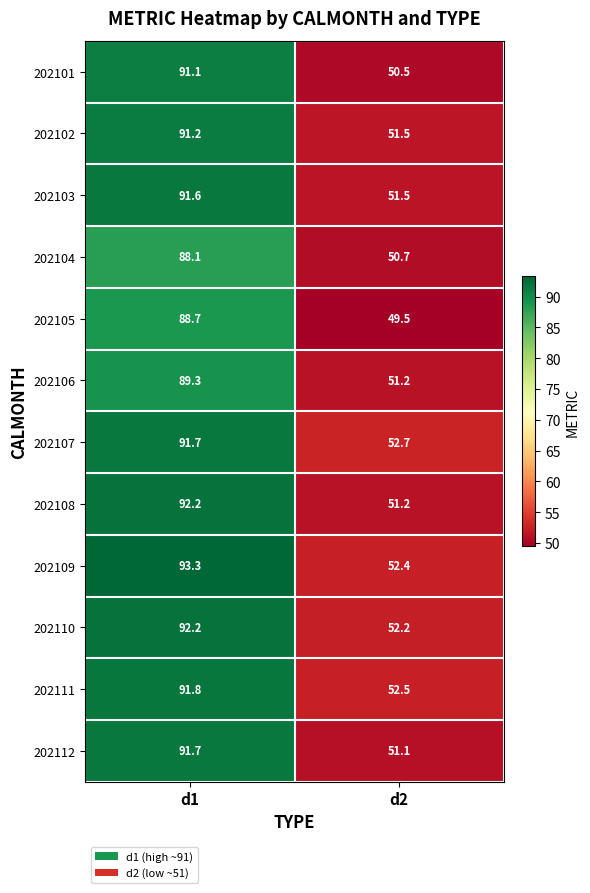

Which series has the largest total across all categories?

202109